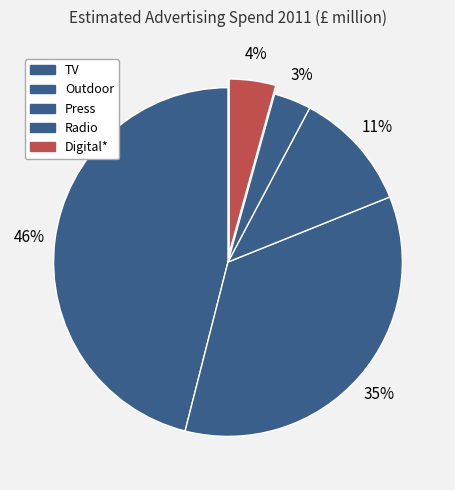

How many segments does this pie chart have?

5